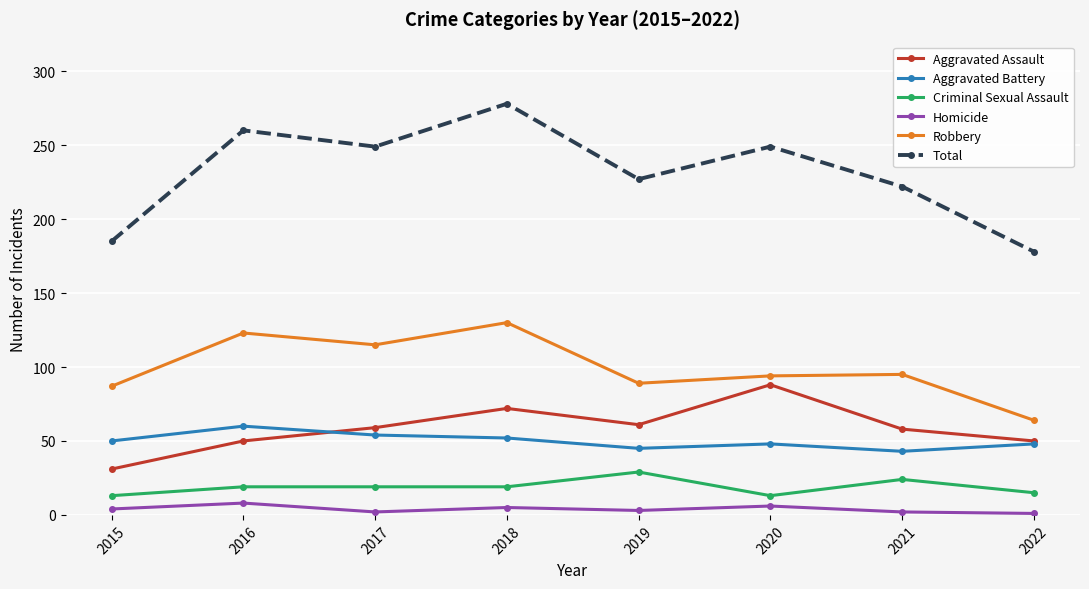

What is the approximate value of Aggravated Battery at 2015, to the nearest 10?

50